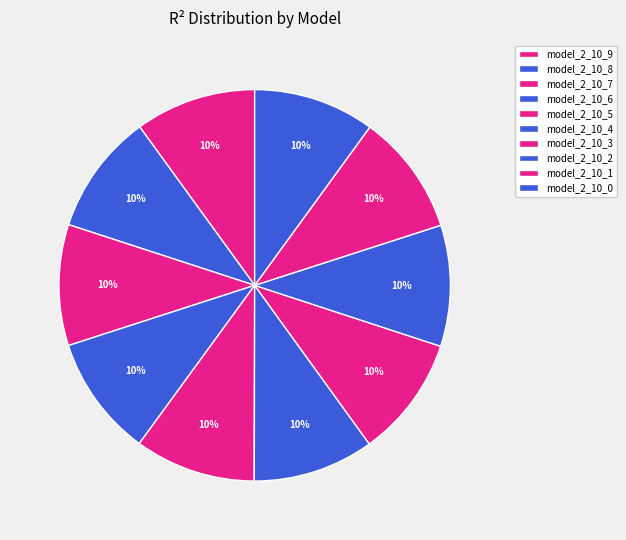

Rank the categories by value from highest to lowest.

model_2_10_0, model_2_10_1, model_2_10_2, model_2_10_3, model_2_10_4, model_2_10_5, model_2_10_6, model_2_10_7, model_2_10_8, model_2_10_9